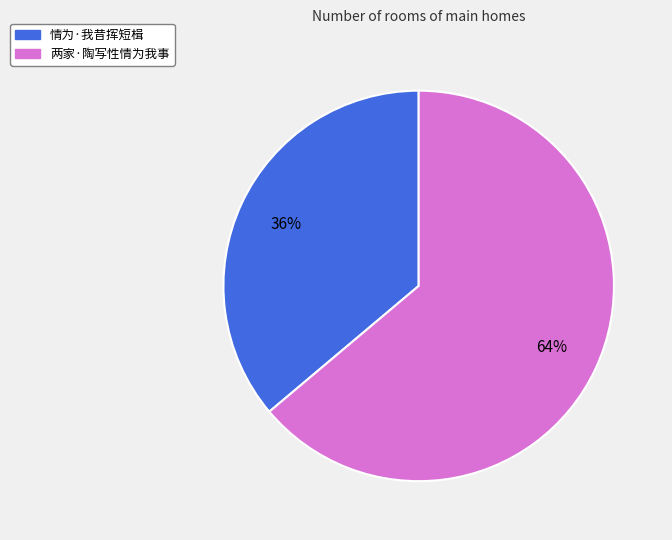

How many slices are in this pie chart?

2